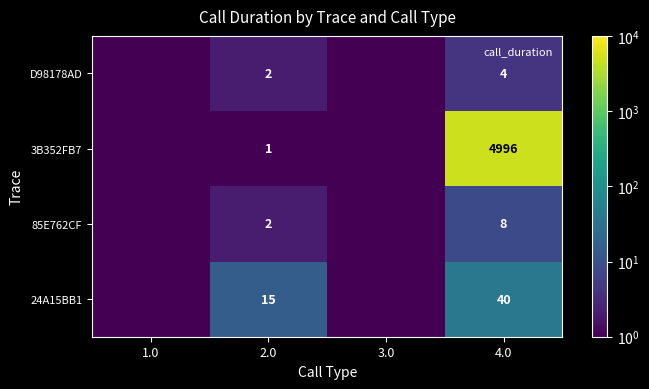

At which category is the sum across all series the highest?

4.0